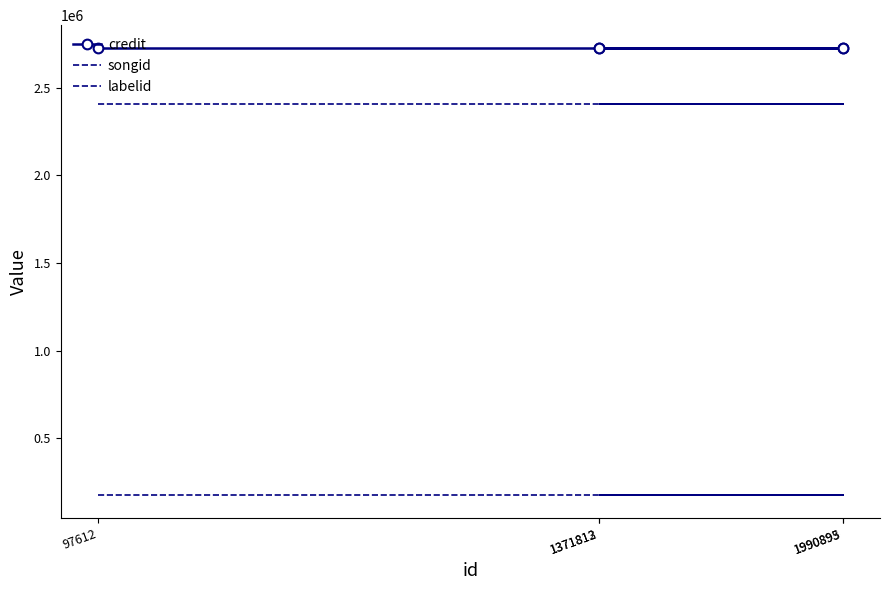

List the series in order of their peak value, lowest first.

labelid, songid, credit